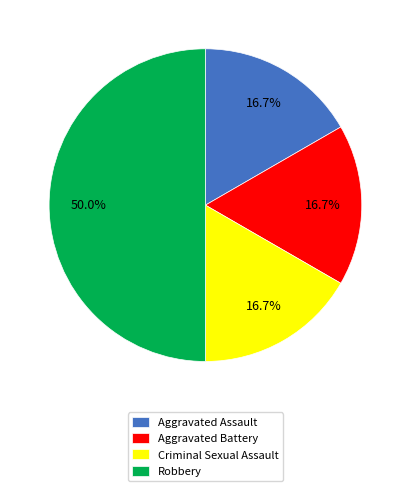

To the nearest percent, what portion does Aggravated Assault represent?

17%